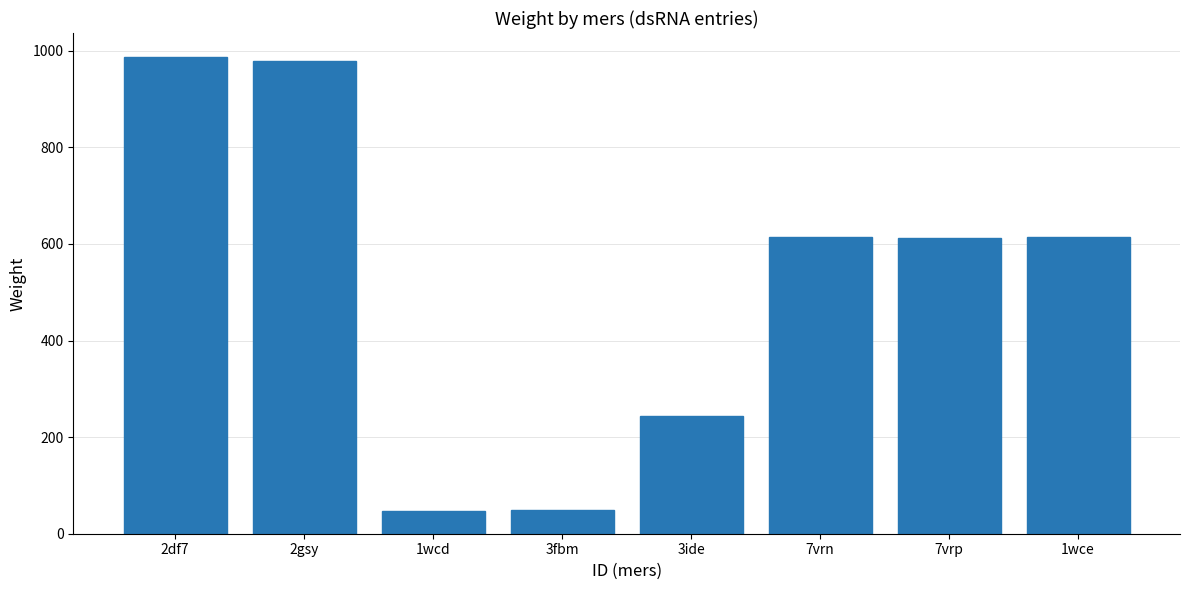

Approximately how many times larger is the value at 1wce compared to 7vrn?

1.0